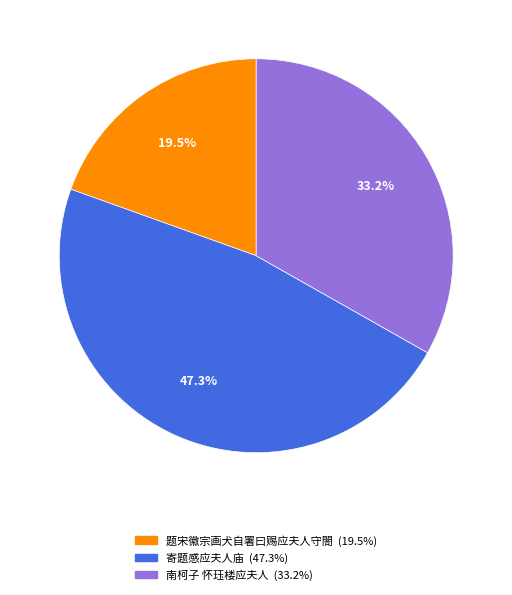

Count the number of slices in the pie.

3